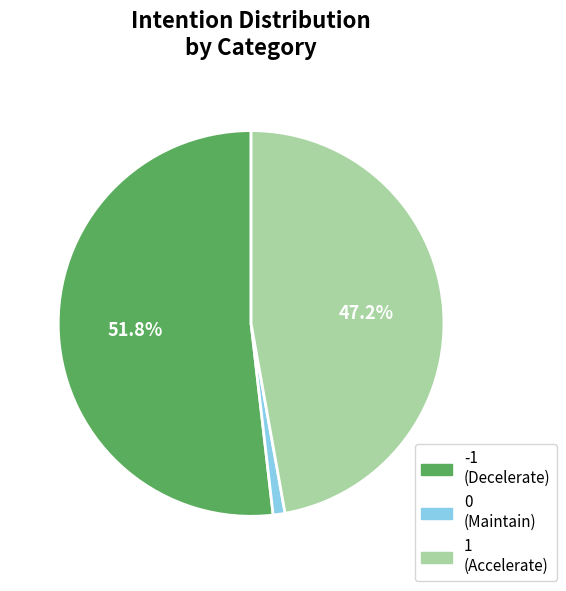

To the nearest percent, what percentage of the pie is -1?

52%